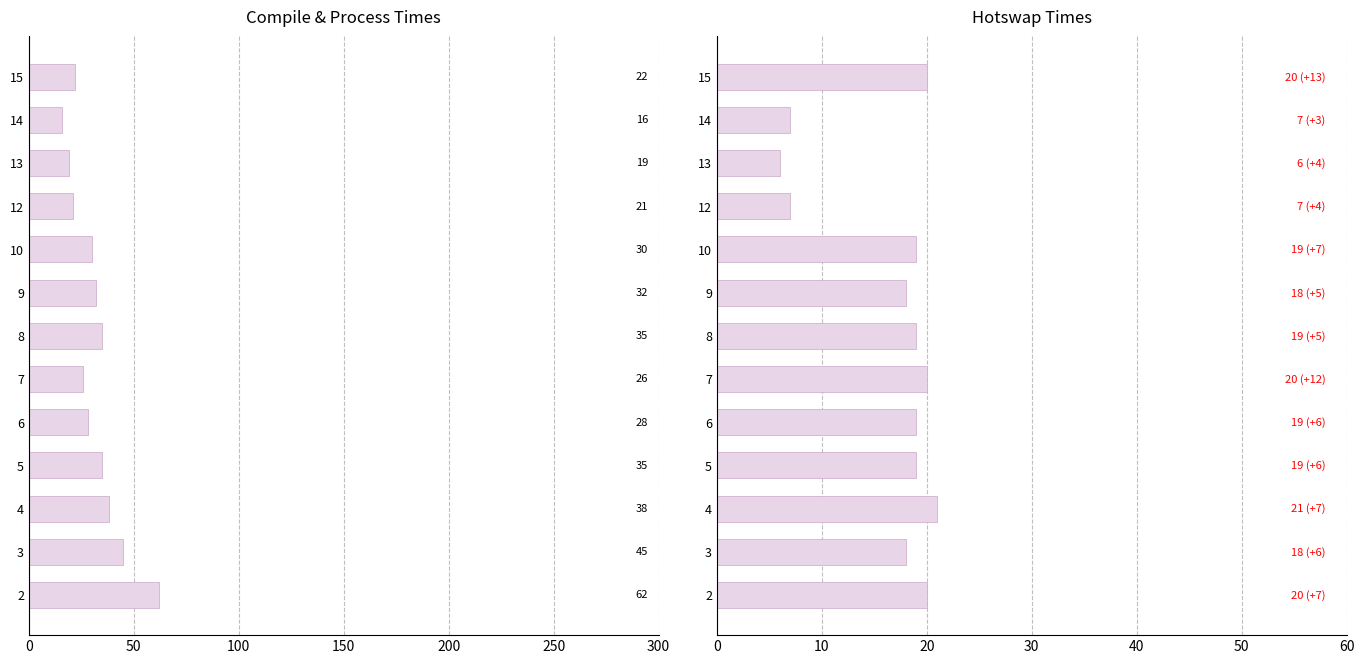

What is the average value of the hotswap_time series?

16